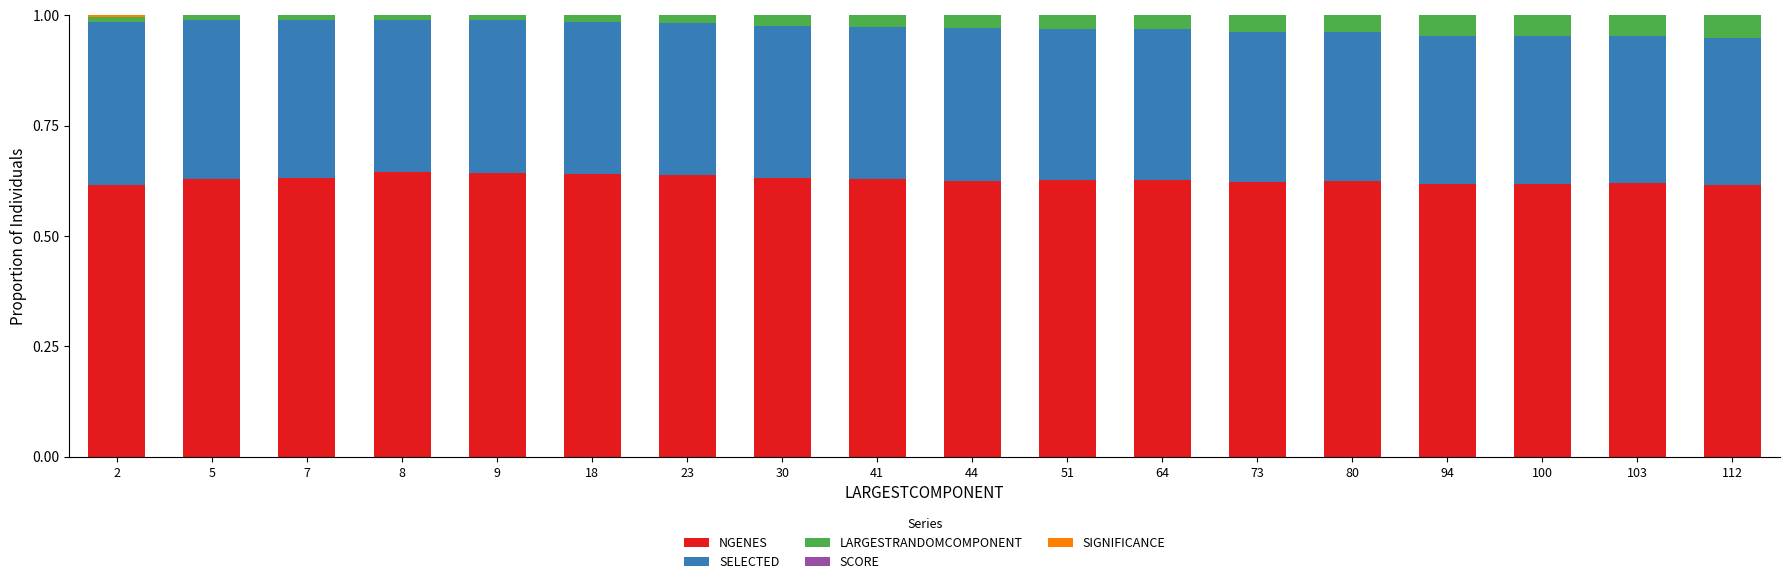

The value of LARGESTRANDOMCOMPONENT at 73 is 0.0. True or false?

True